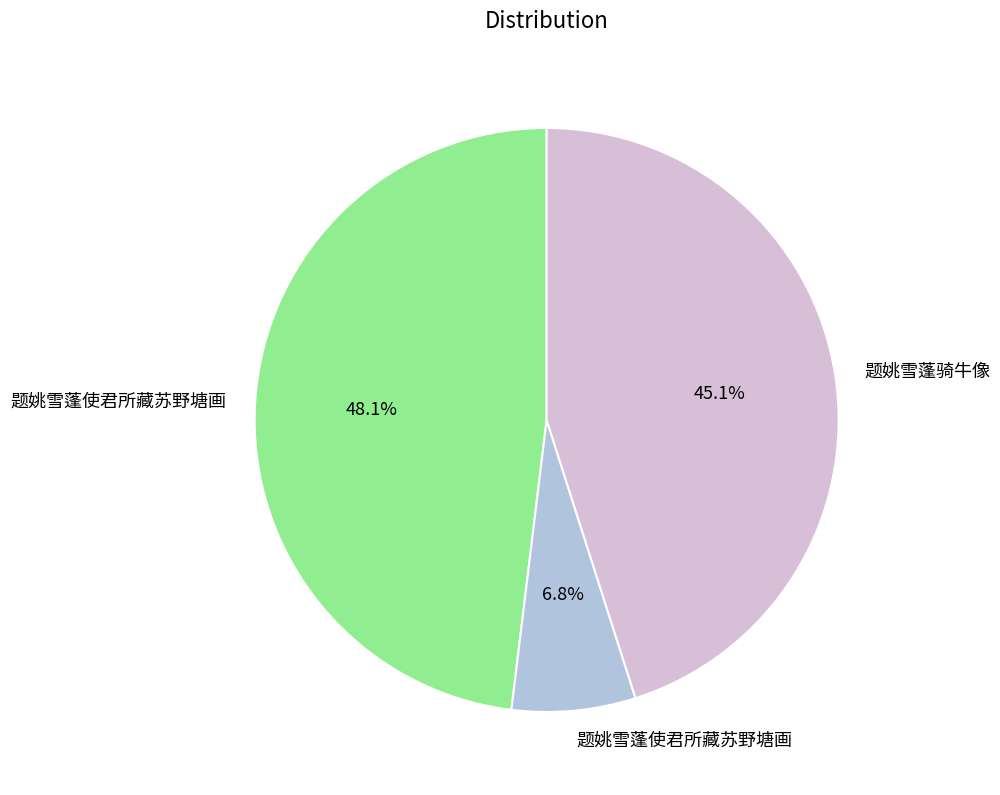

Does any single category account for the majority?

No